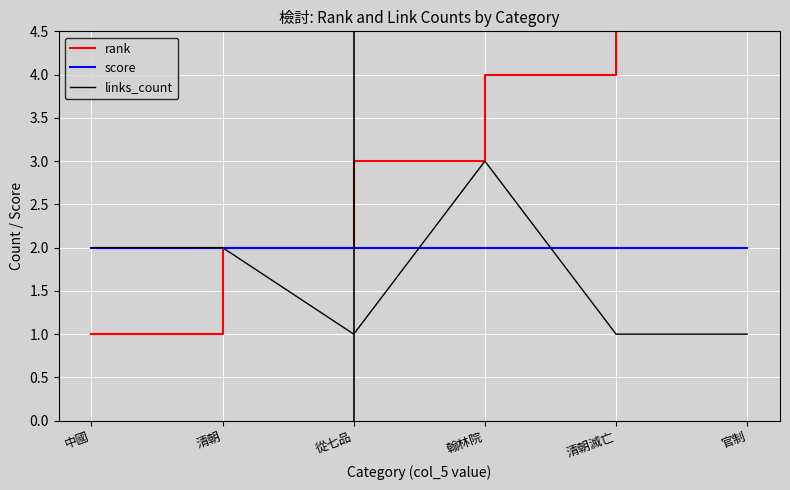

What is the spread (max minus min) of values at 翰林院?

2